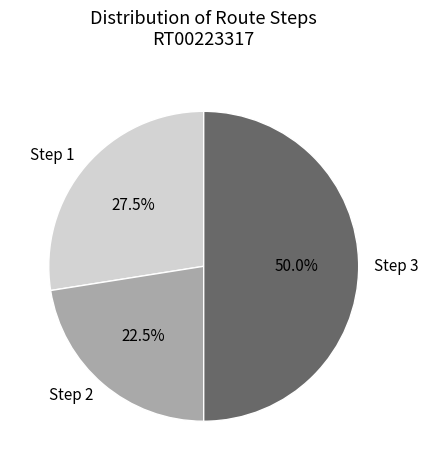

How many segments does this pie chart have?

3